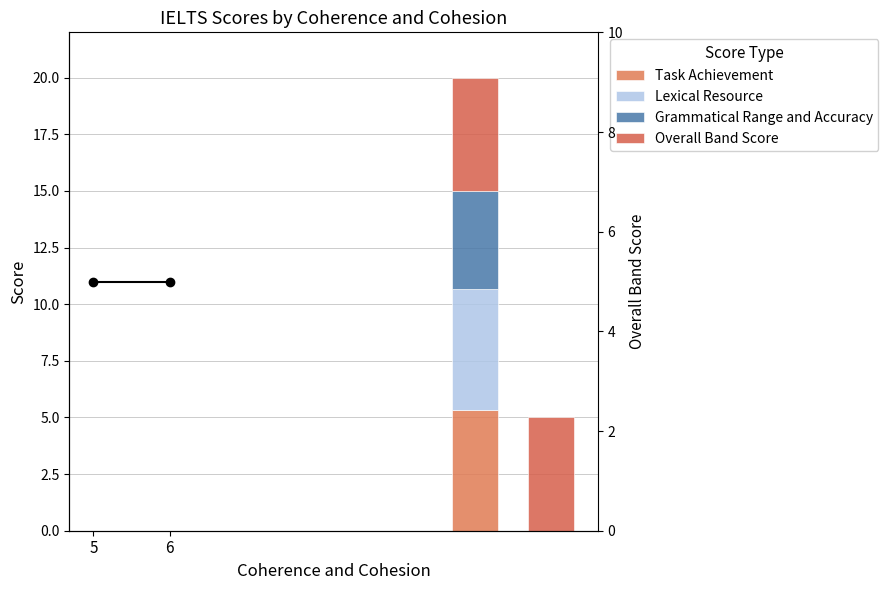

What are all the series names shown in the legend?

Task Achievement, Lexical Resource, Grammatical Range and Accuracy, Overall Band Score